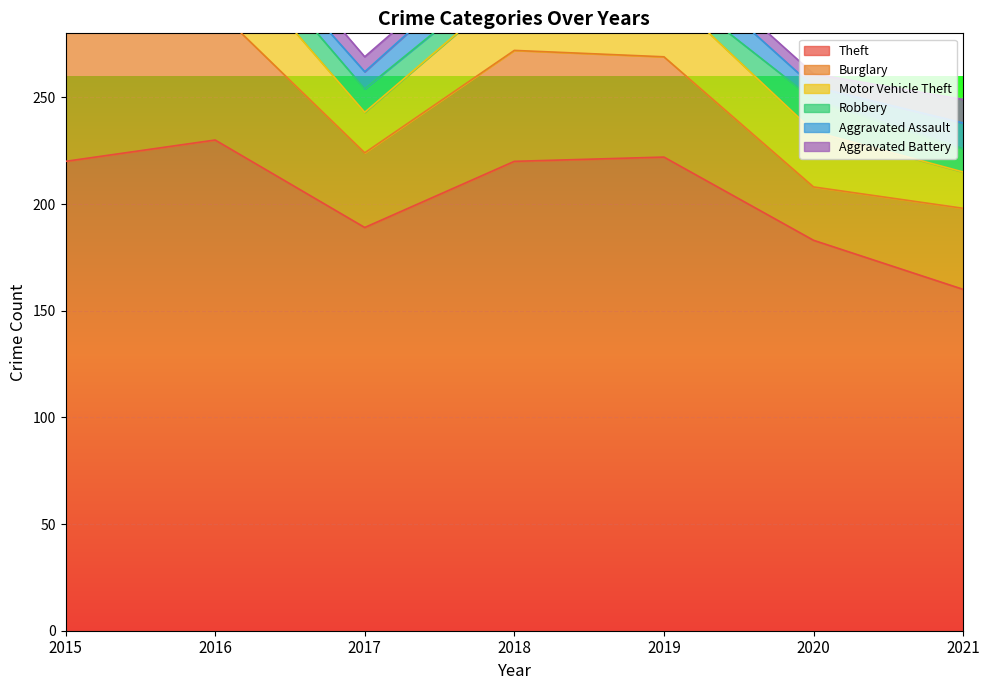

Between 2018 and 2017, which is larger?

2018